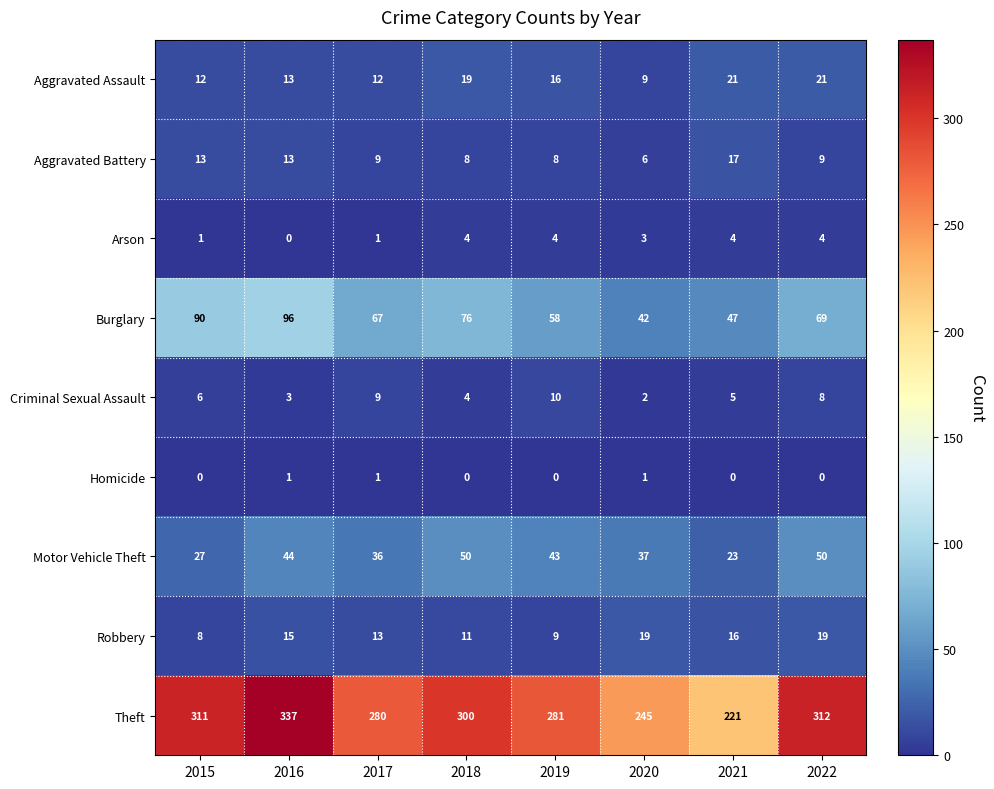

At which category is the sum across all series the highest?

2016